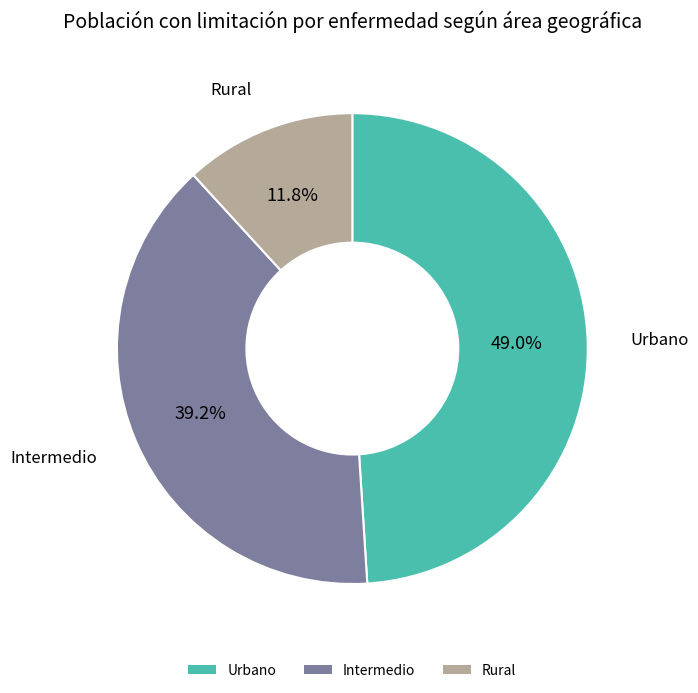

What percentage is the Rural slice, to the nearest percent?

12%